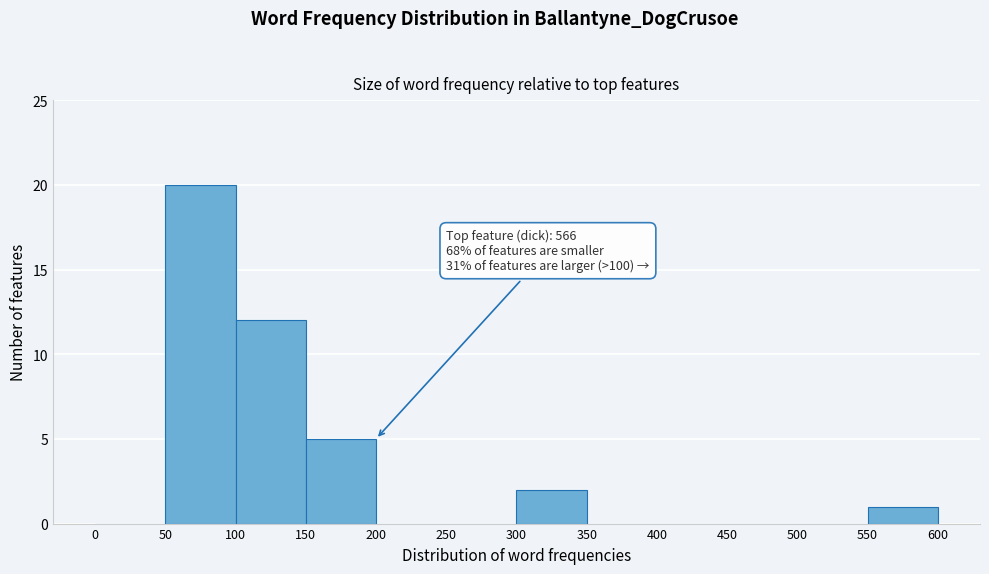

Over which range of the x-axis is the bar tallest?

50 to 100